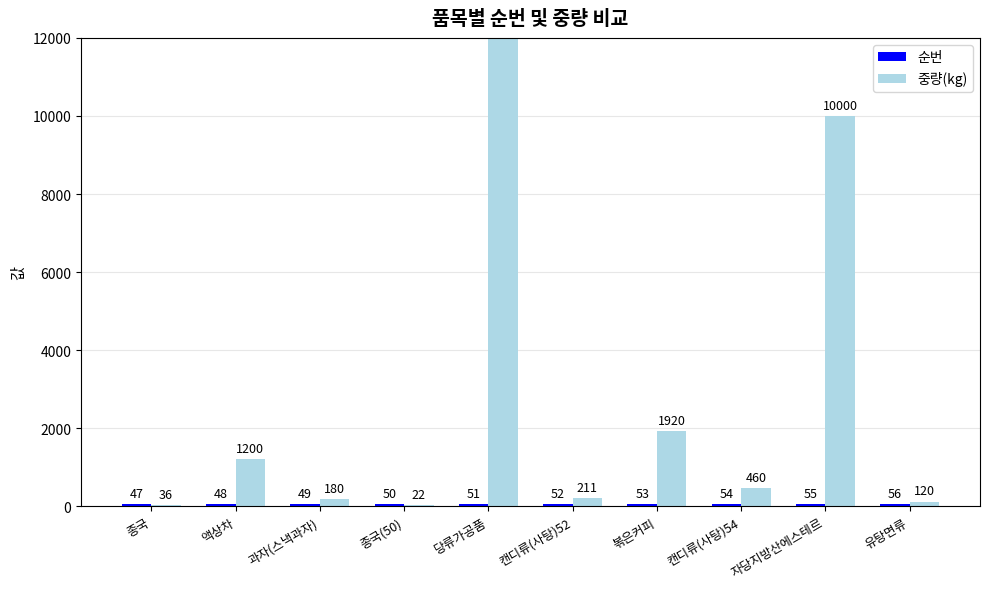

What is the minimum value for 순번?

47